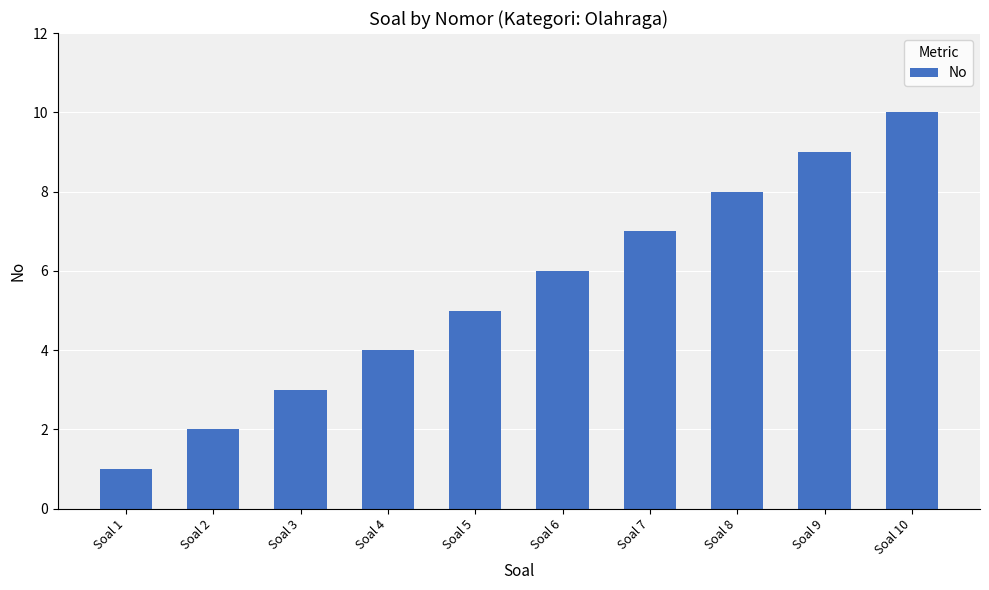

What is the average value?

6